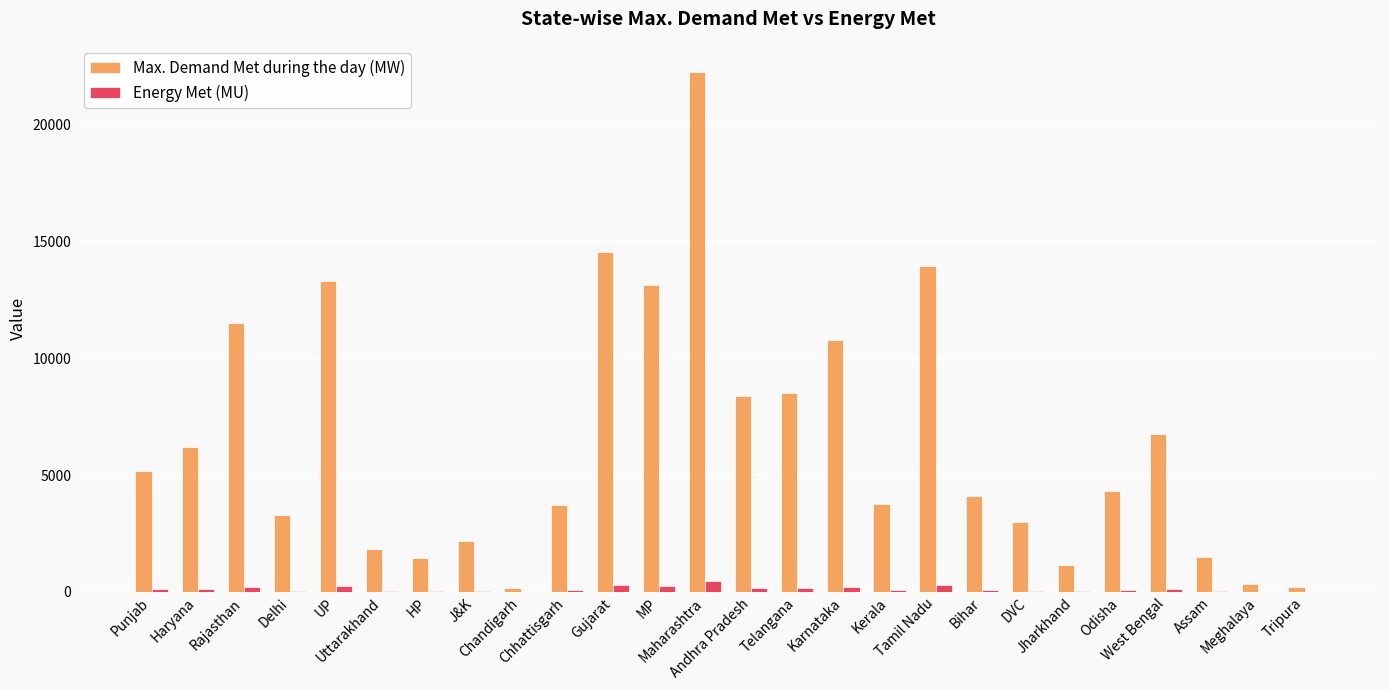

At which category is the sum across all series the highest?

Maharashtra